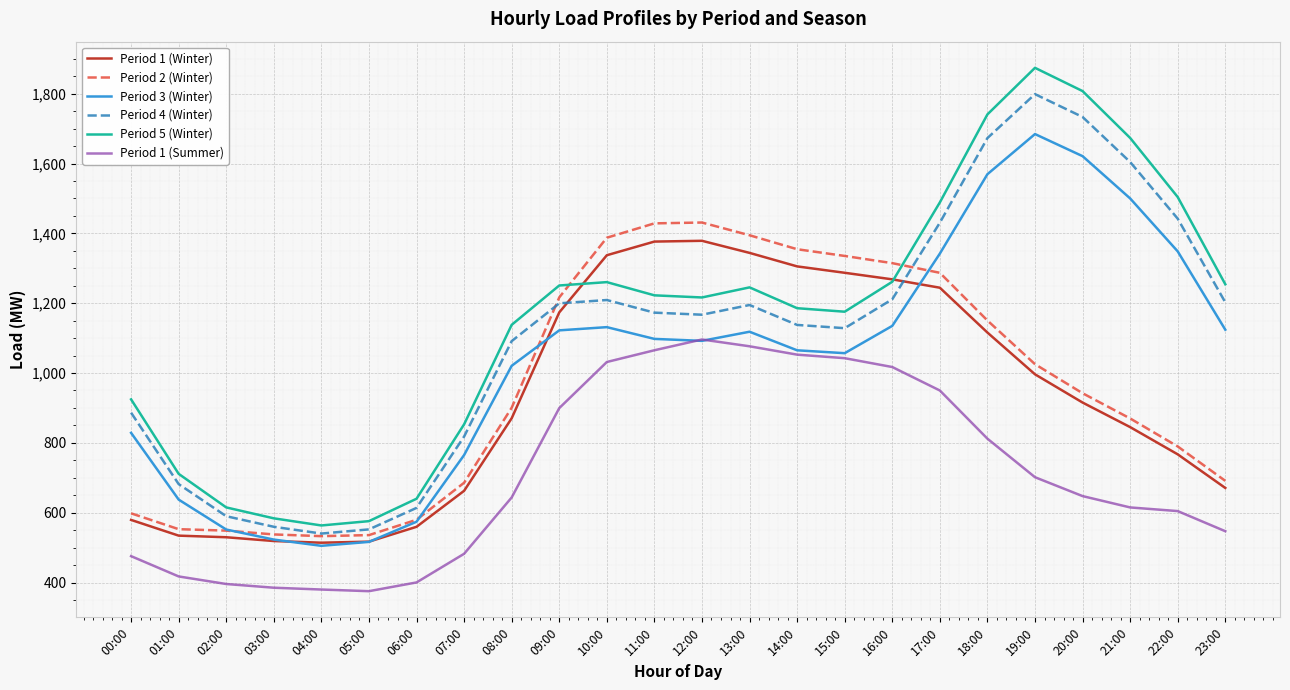

Which category has the highest value across all series?

19:00